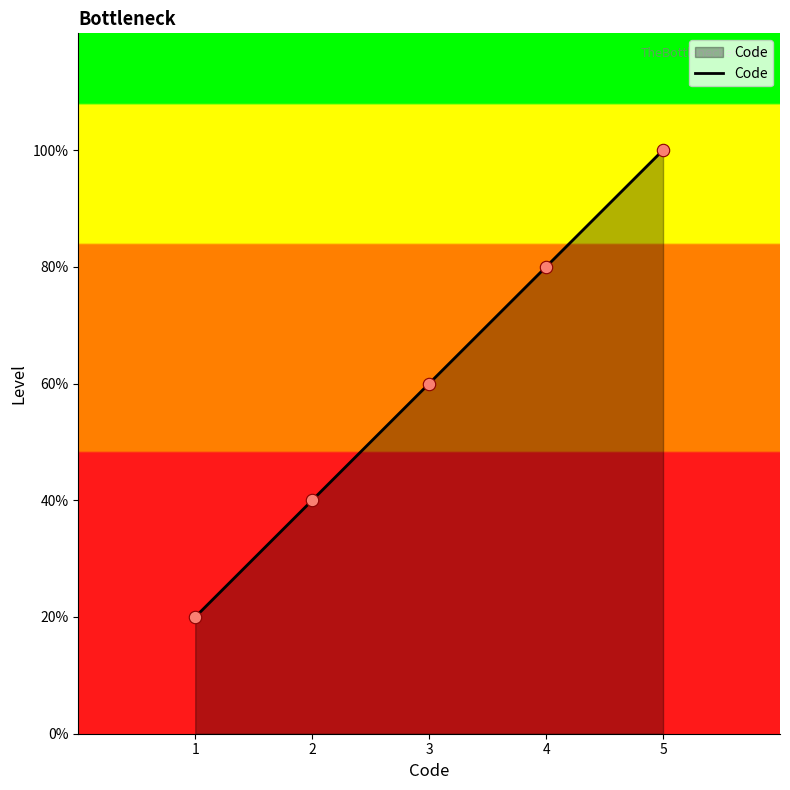

Approximately how many times larger is the value at 5 compared to 1?

5.0